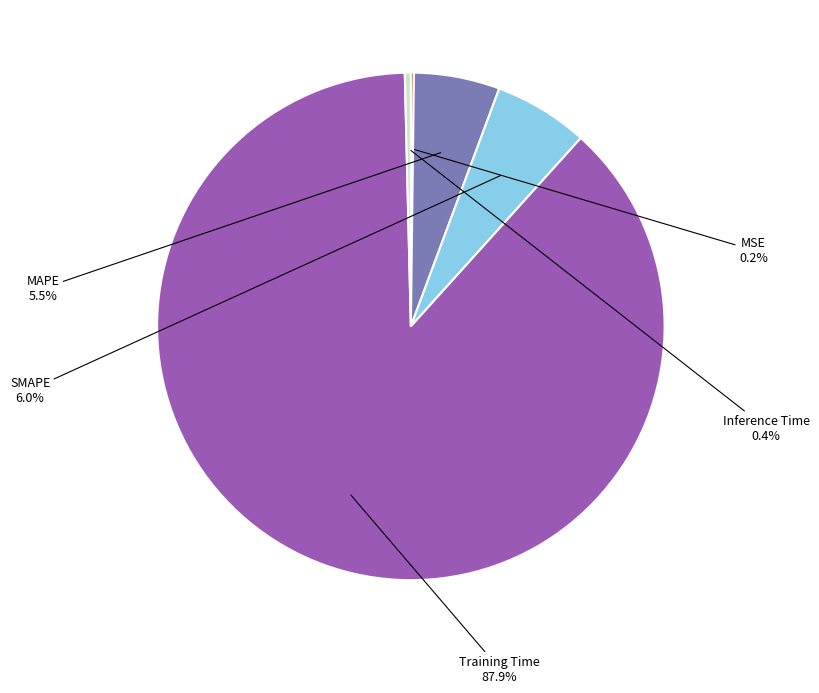

To the nearest percent, what is the difference between the MAPE and Training Time slice percentages?

82%